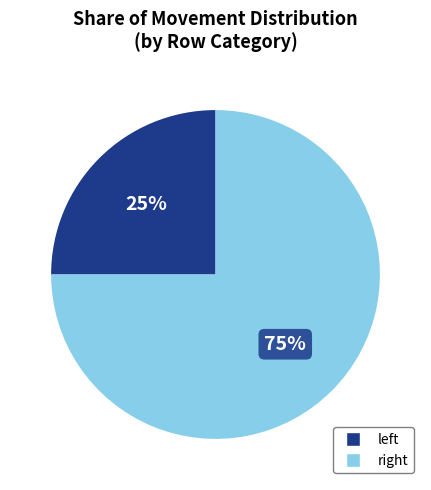

How many slices are in this pie chart?

2